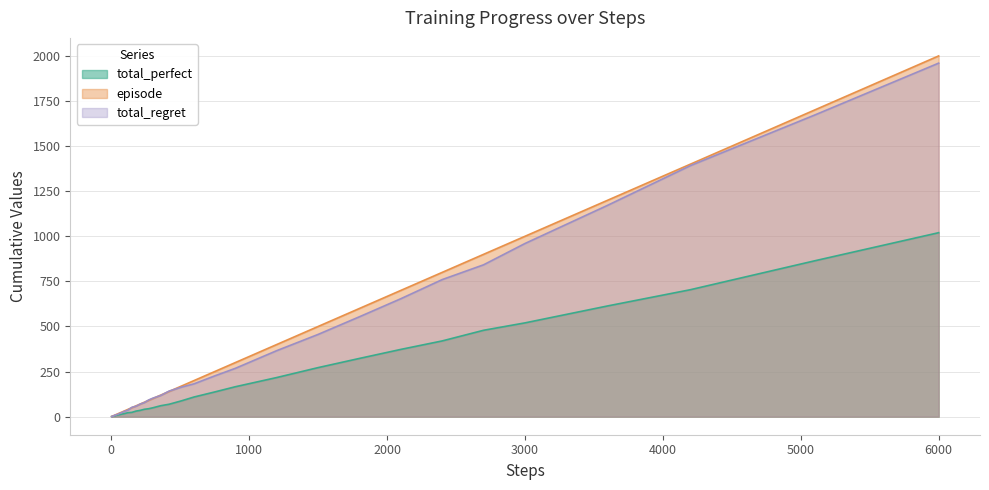

List the labels in order of total_perfect value, smallest first.

3, 6, 9, 12, 15, 18, 21, 24, 27, 30, 36, 42, 51, 60, 75, 90, 120, 150, 180, 210, 240, 270, 300, 360, 420, 510, 600, 750, 900, 1200, 1500, 1800, 2100, 2400, 2700, 3000, 3600, 4200, 5100, 6000